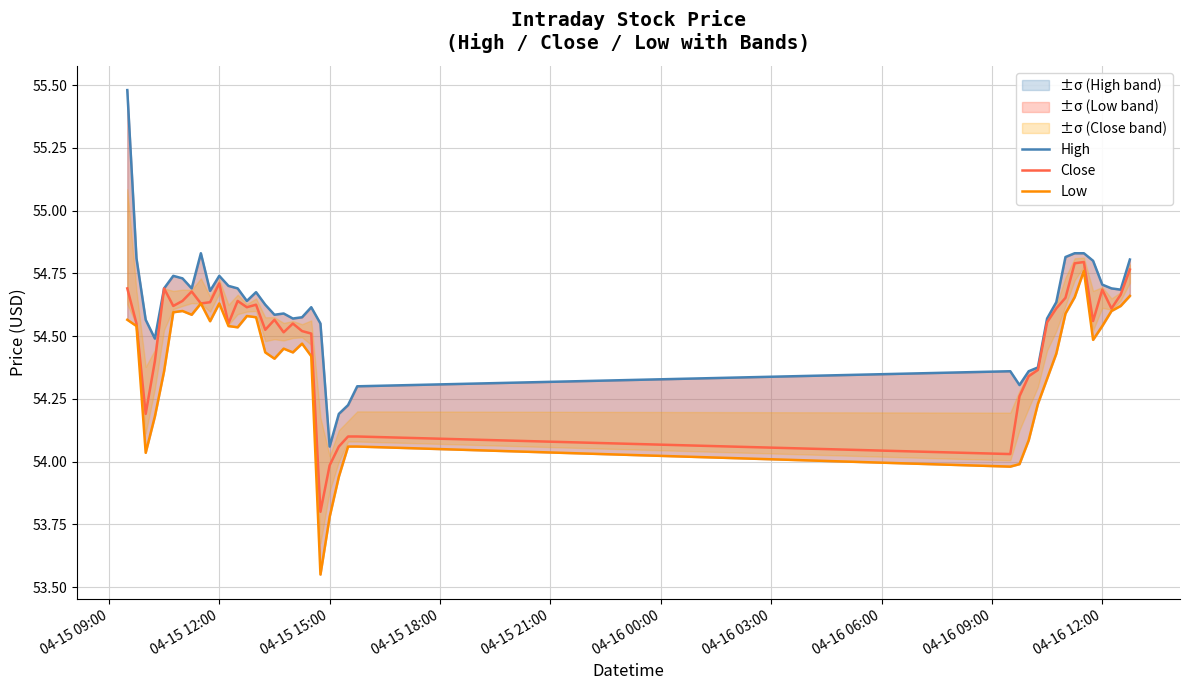

At how many categories does at least one series exceed 53?

40